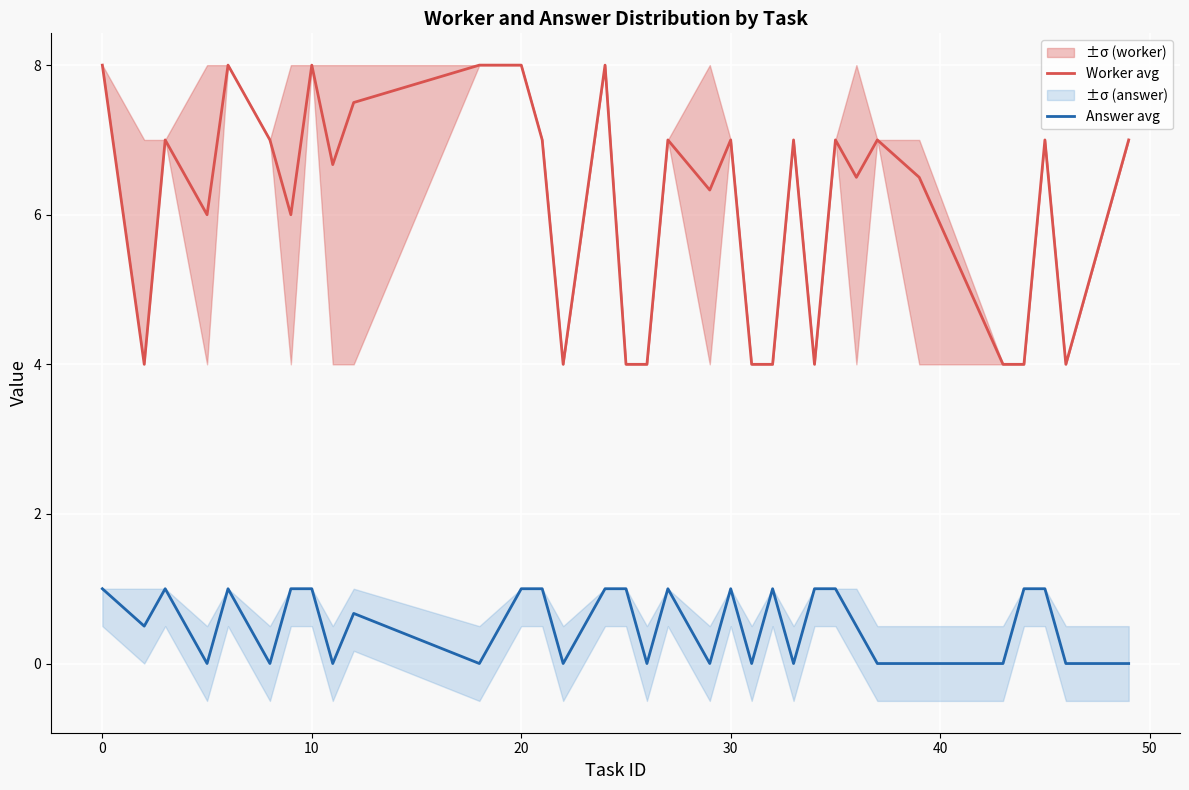

True or false: Answer avg and Worker avg cross at least once.

False